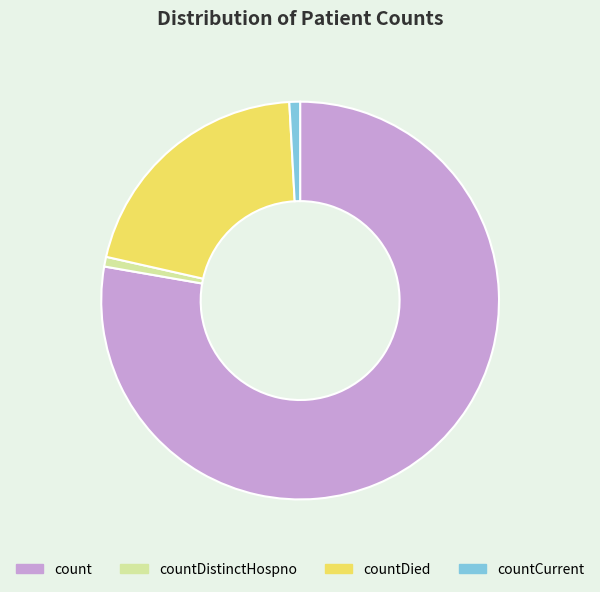

The count slice represents 78% of the pie. True or false?

True